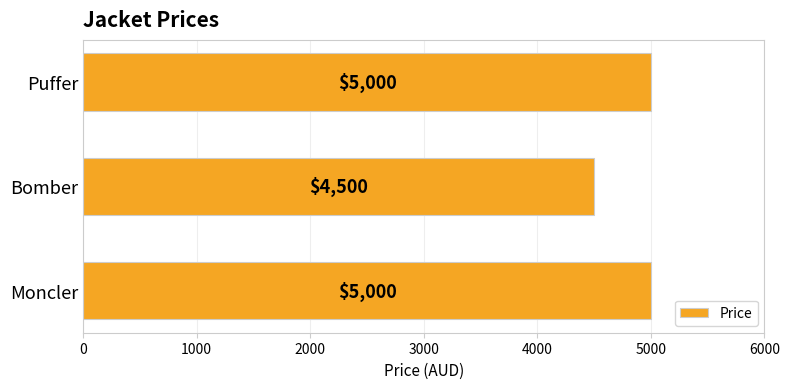

Approximately how many times larger is the value at Moncler compared to Puffer?

1.0